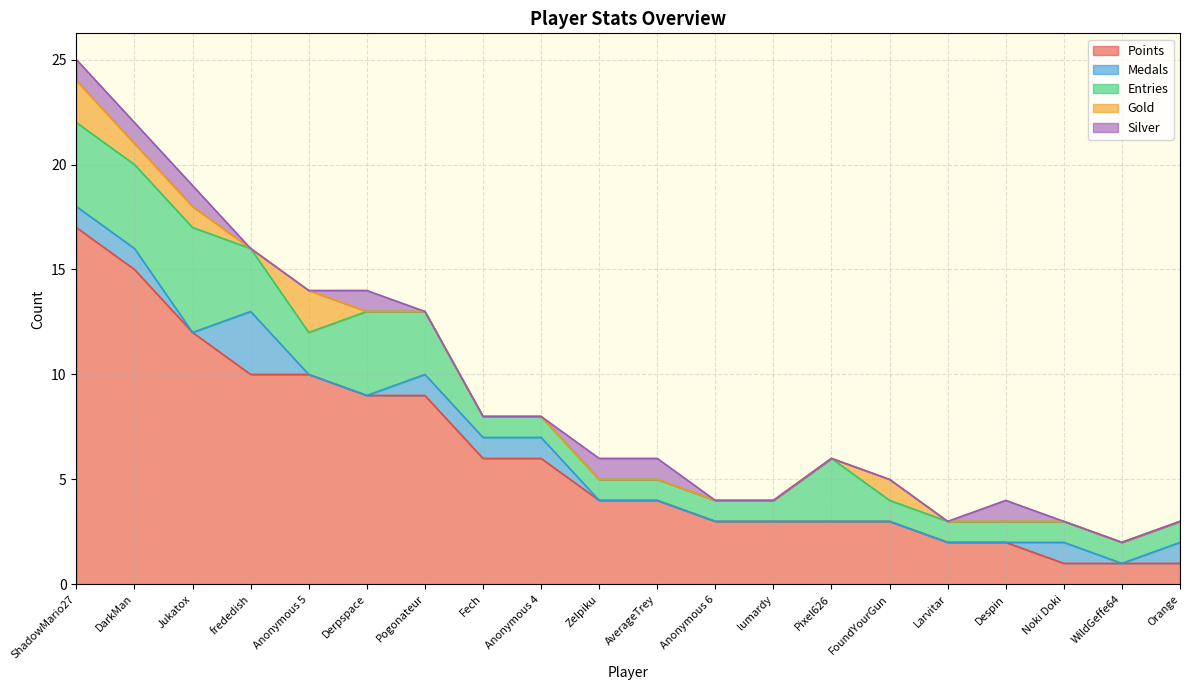

The Medals series shows -1 at Derpspace. True or false?

False